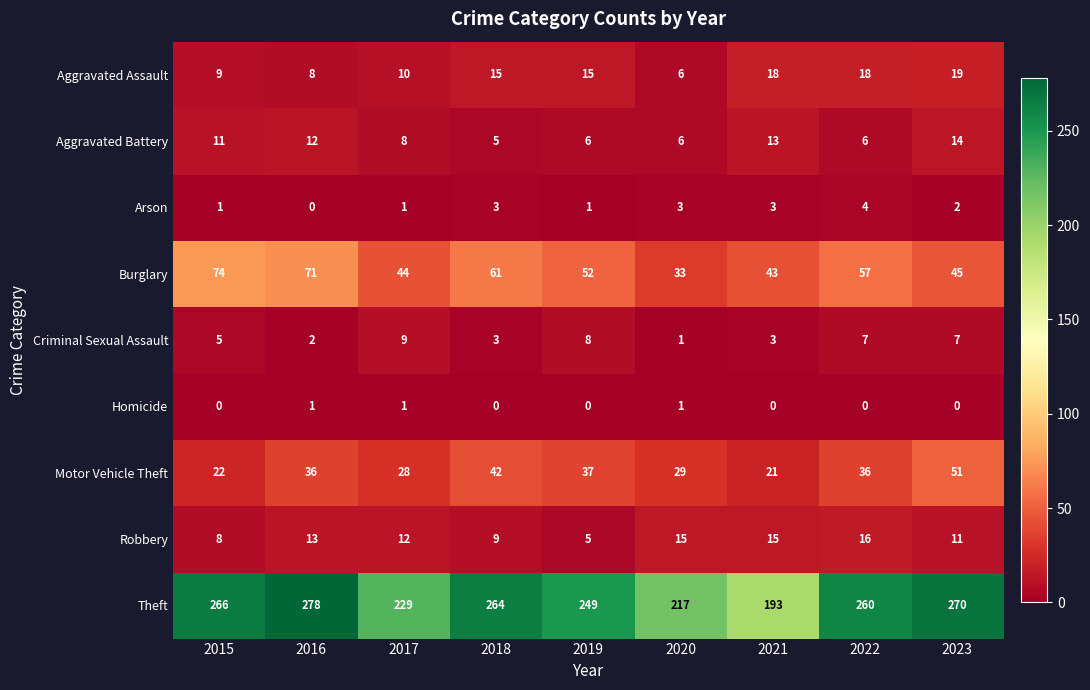

What is the total value across all series at 2021?

309